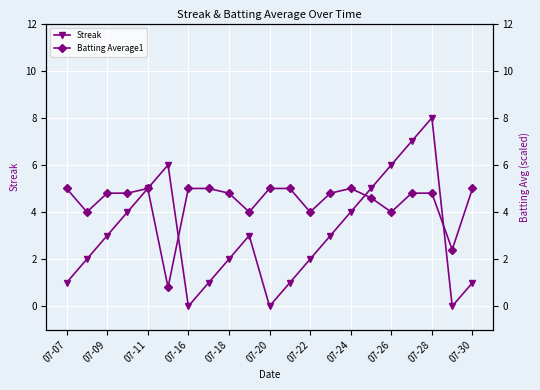

True or false: Streak and Batting Average1 intersect in this chart.

True